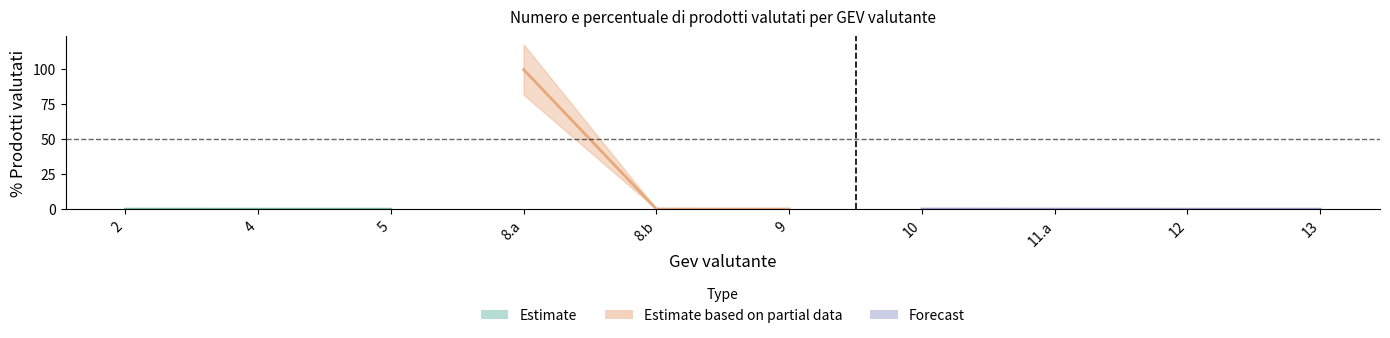

Reading right to left, what are all the values shown in this chart?

13=0.0	12=0.0	11.a=0.1	10=0.1	9=0.1	8.b=0.1	8.a=99.4	5=0.0	4=0.0	2=0.1